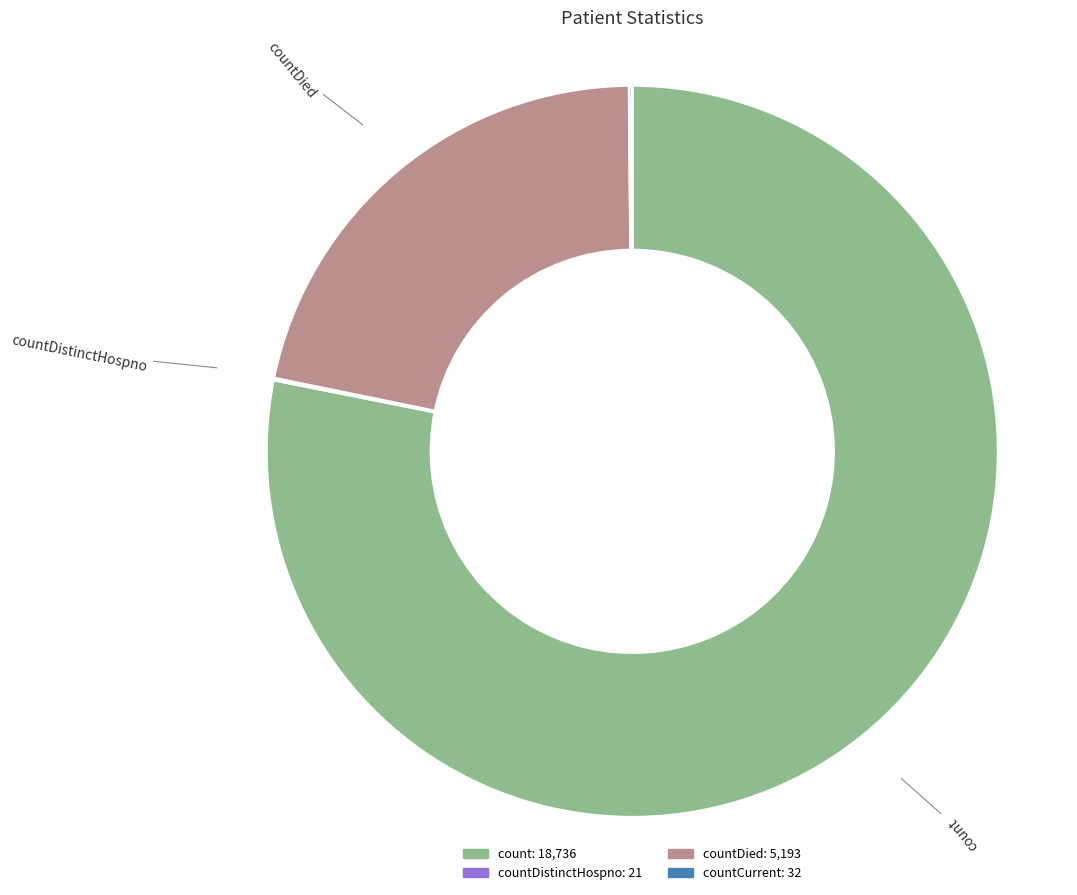

Does any single category account for the majority?

Yes